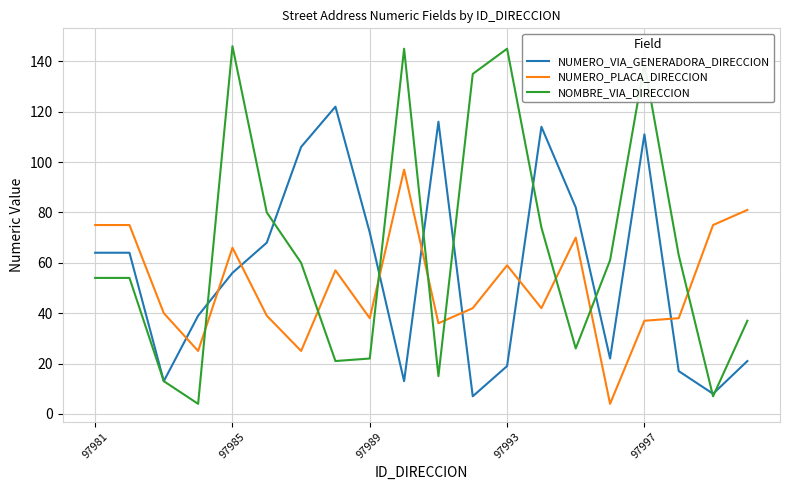

Which series has the widest spread of values?

NOMBRE_VIA_DIRECCION